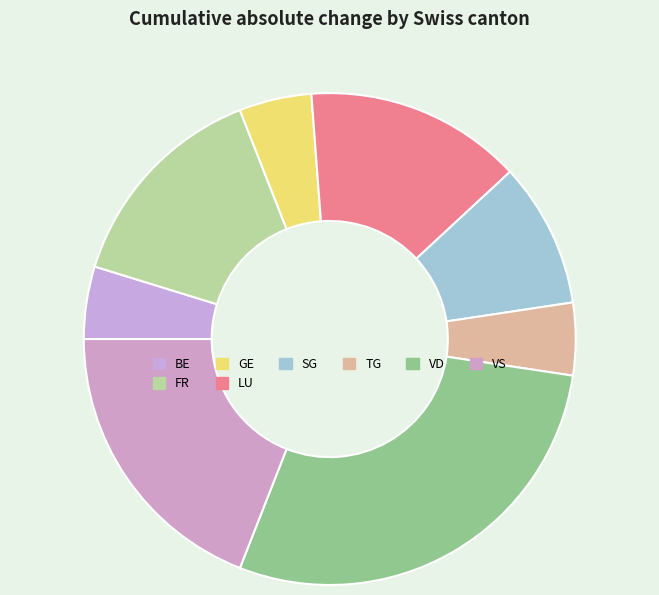

What is the change in value from SG to VD?

-4